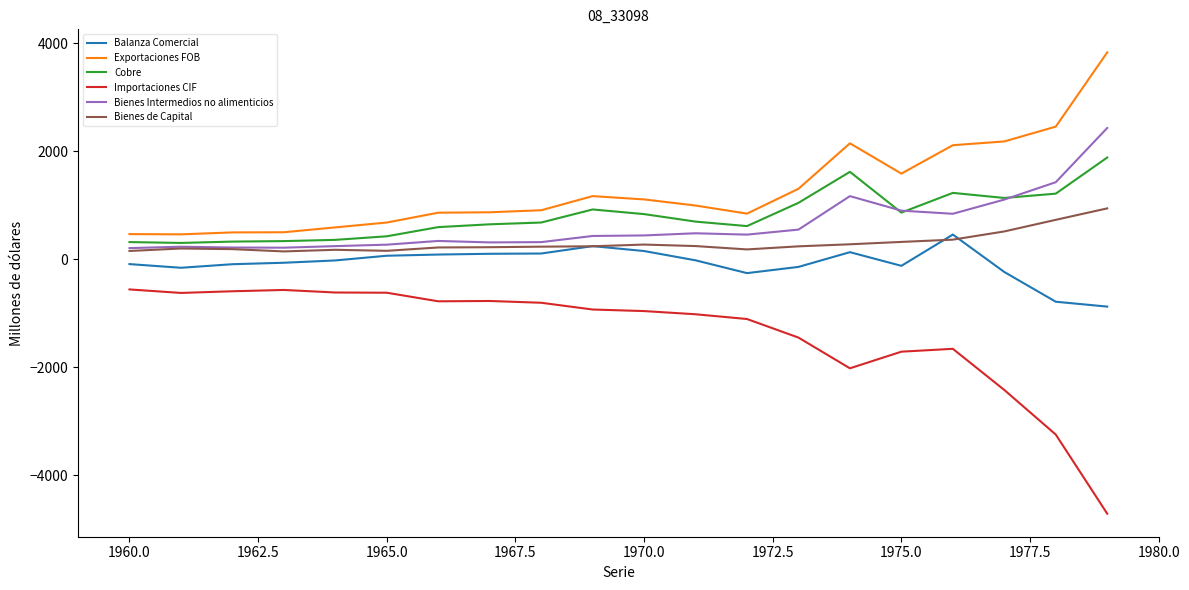

True or false: Balanza Comercial and Exportaciones FOB cross at least once.

False